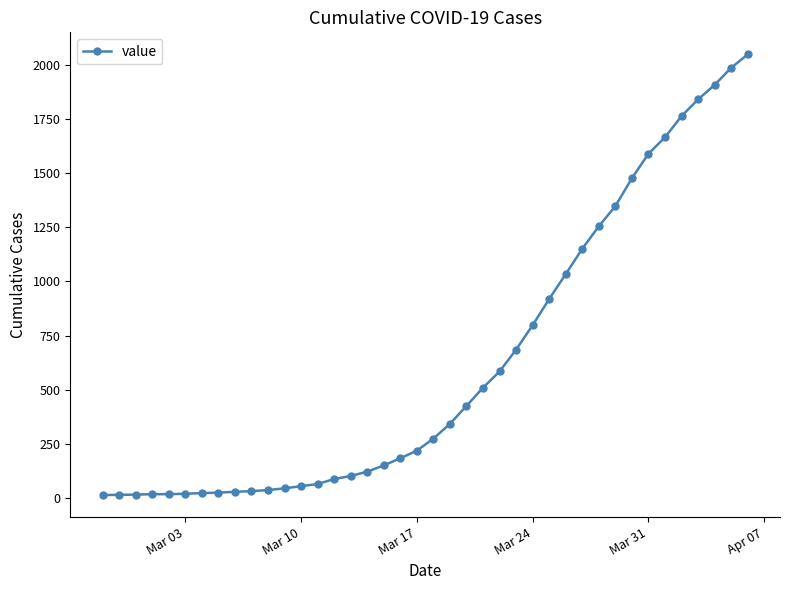

What is the minimum value shown in the chart?

13